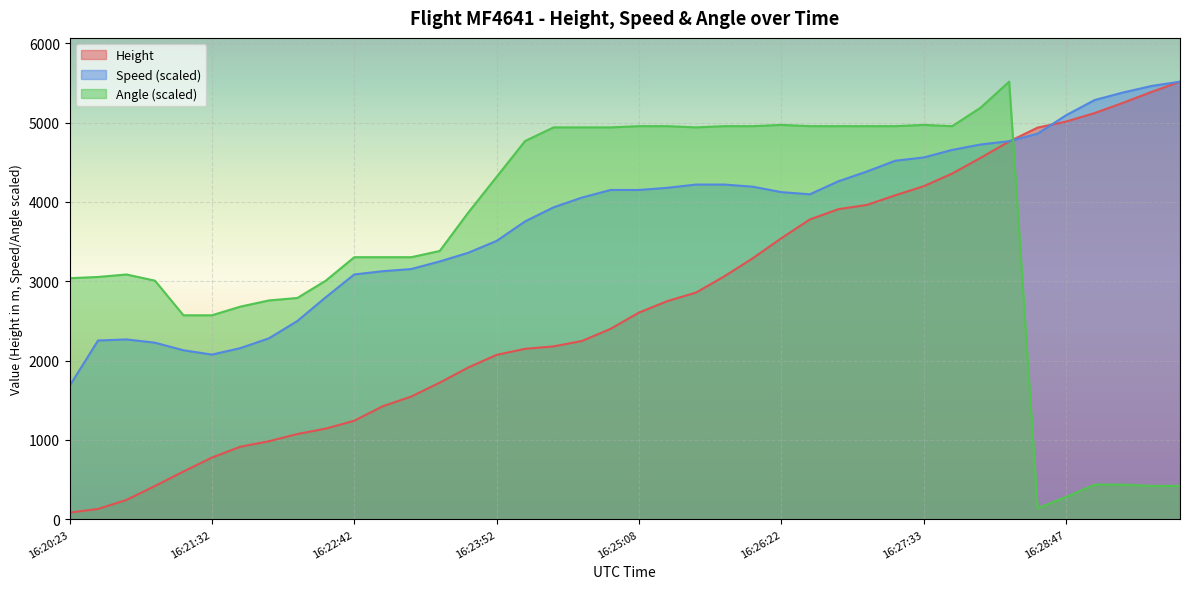

What is the highest value of the Angle series?

5516.9